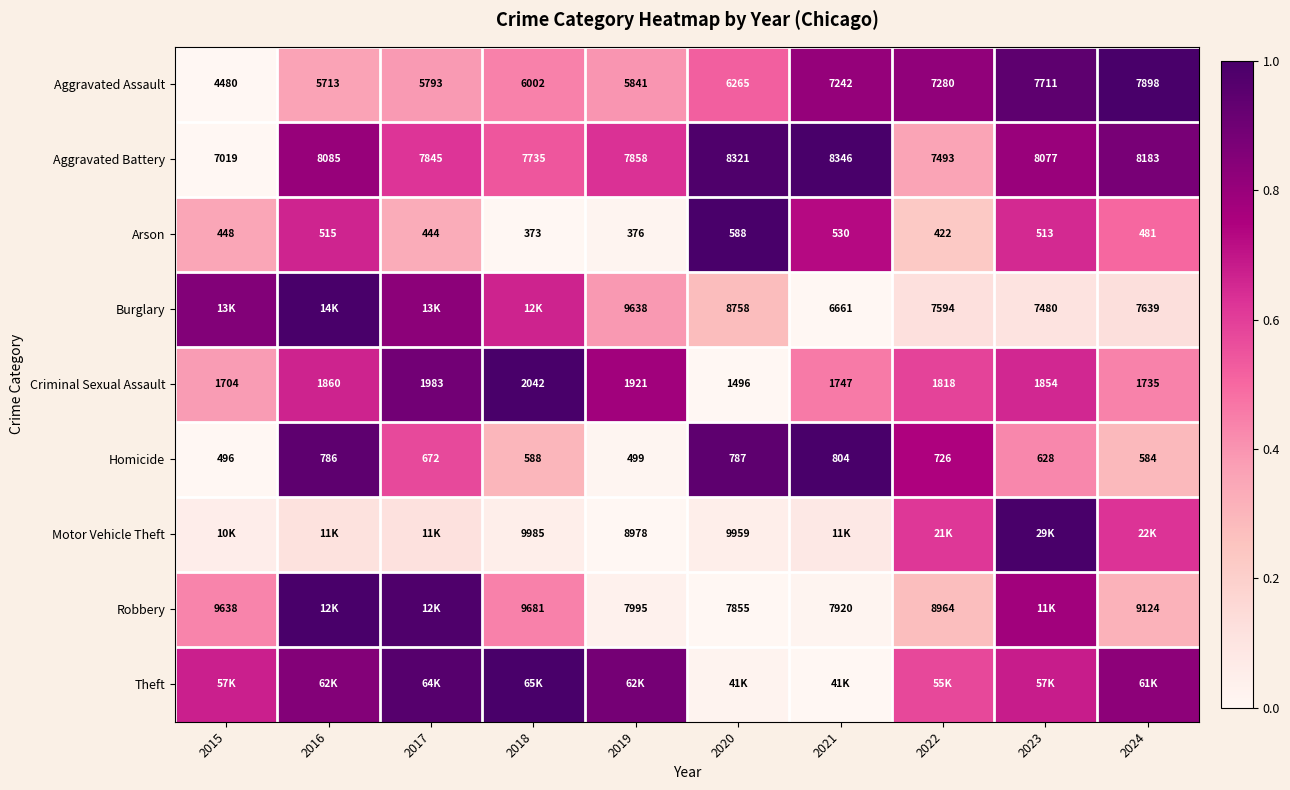

How many values in the Aggravated Battery series are below 8077?

5